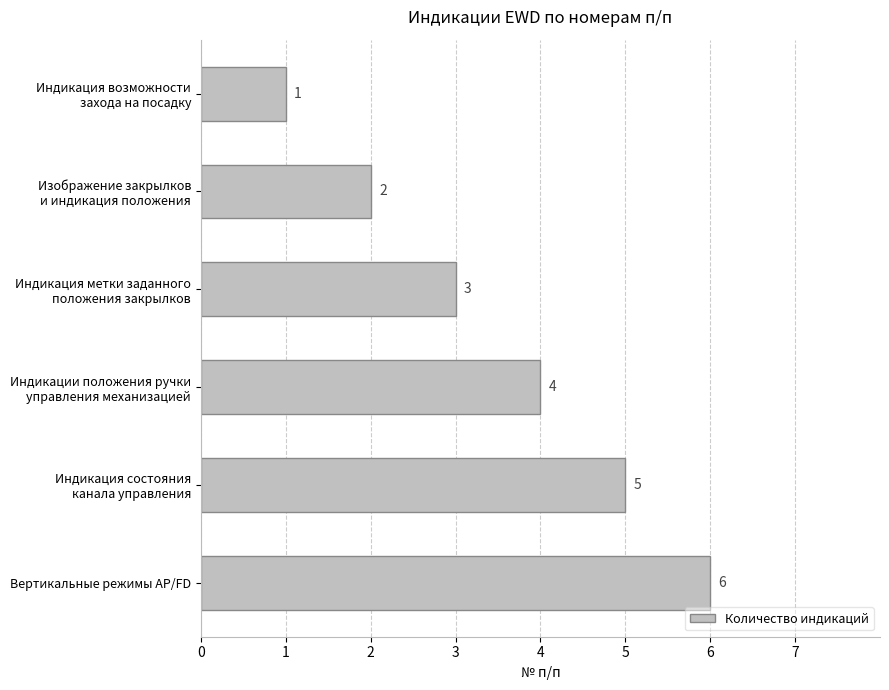

What is the minimum value shown in the chart?

1